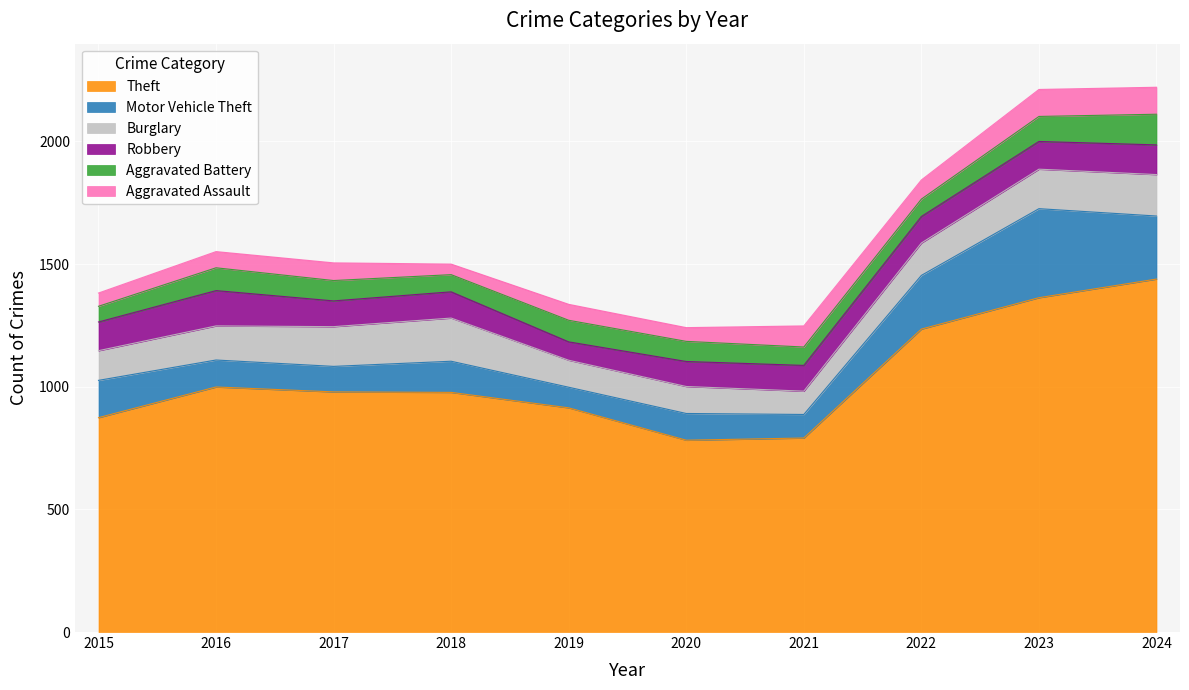

Which category has the lowest value in the Aggravated Battery series?

2015